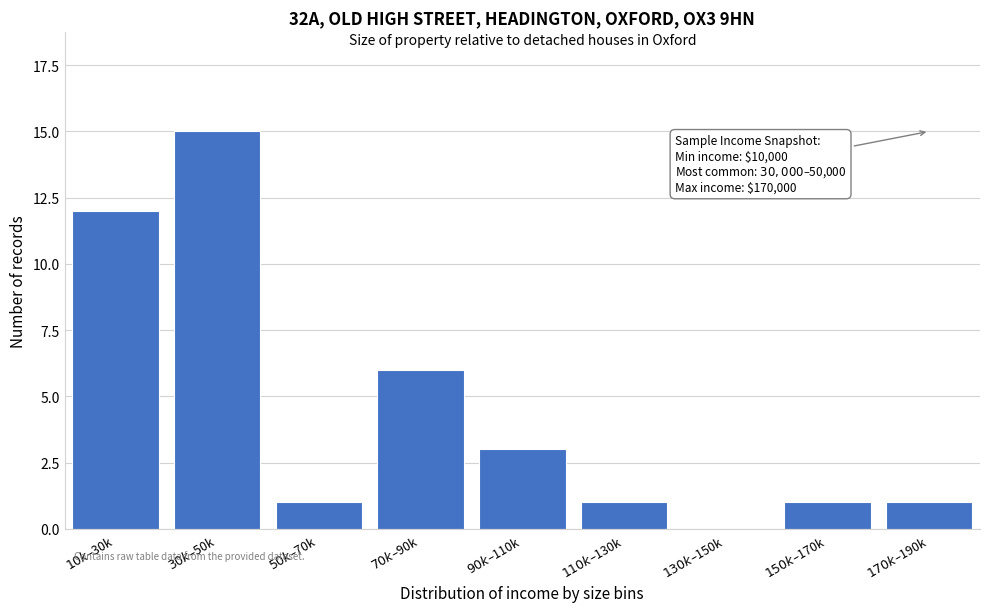

What is the maximum value shown in the chart?

15